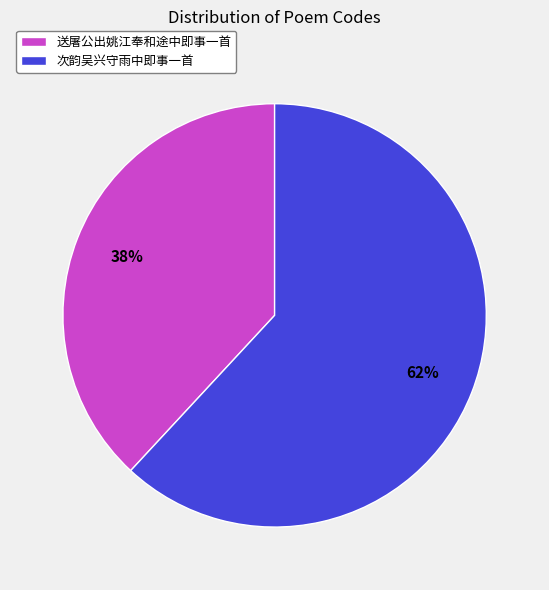

Is there any slice that represents more than half of the pie?

Yes